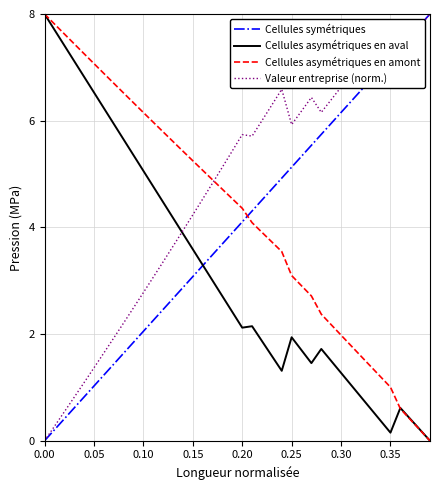

How many intersections are there between Cellules asymétriques en amont and Cellules symétriques?

1